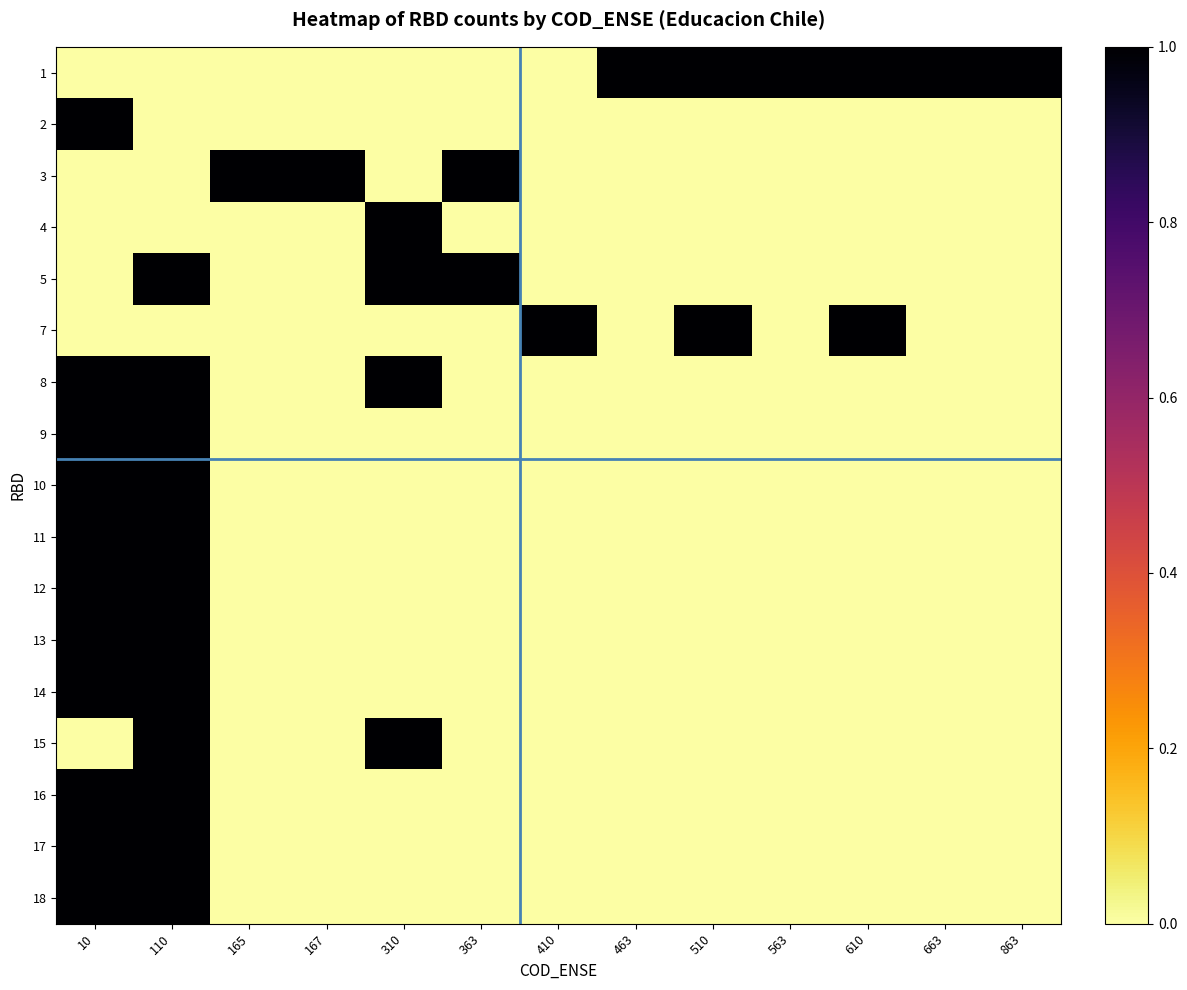

What is the spread (max minus min) of values at 563?

1